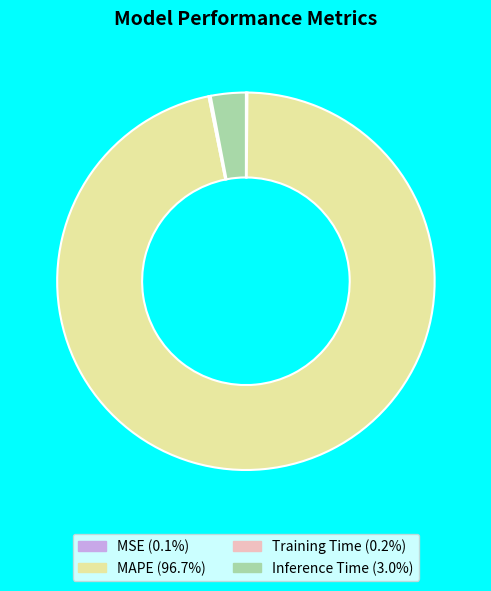

Which category has the biggest portion of the pie?

MAPE